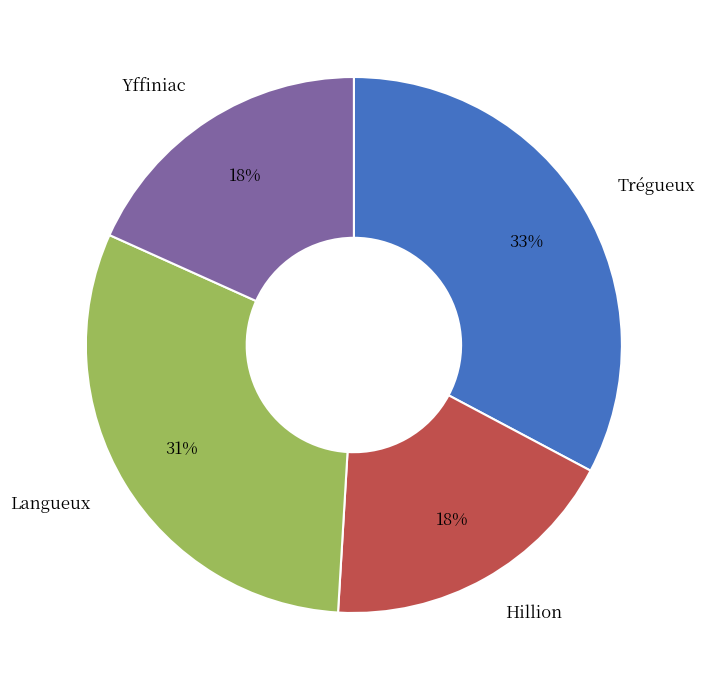

What is the ratio of the value at Hillion to the value at Langueux?

0.6